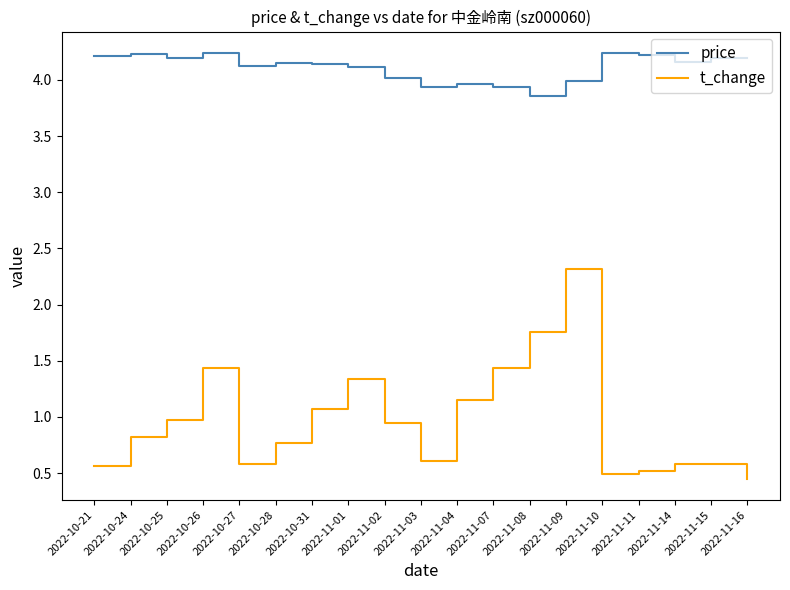

Which series has the widest spread of values?

t_change